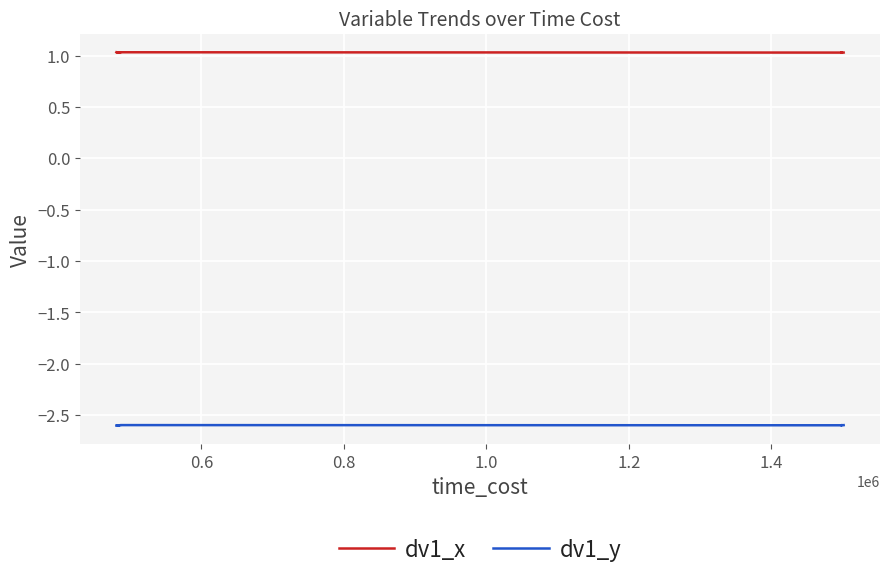

List the series in order of their overall mean, lowest first.

dv1_y, dv1_x